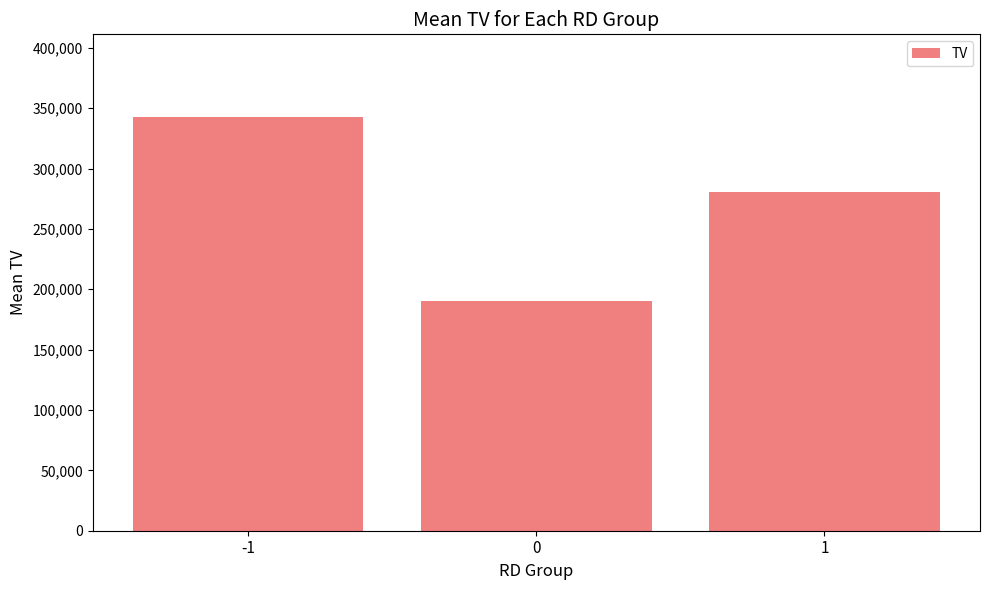

The chart shows a value of 47734.4 at 0. True or false?

False